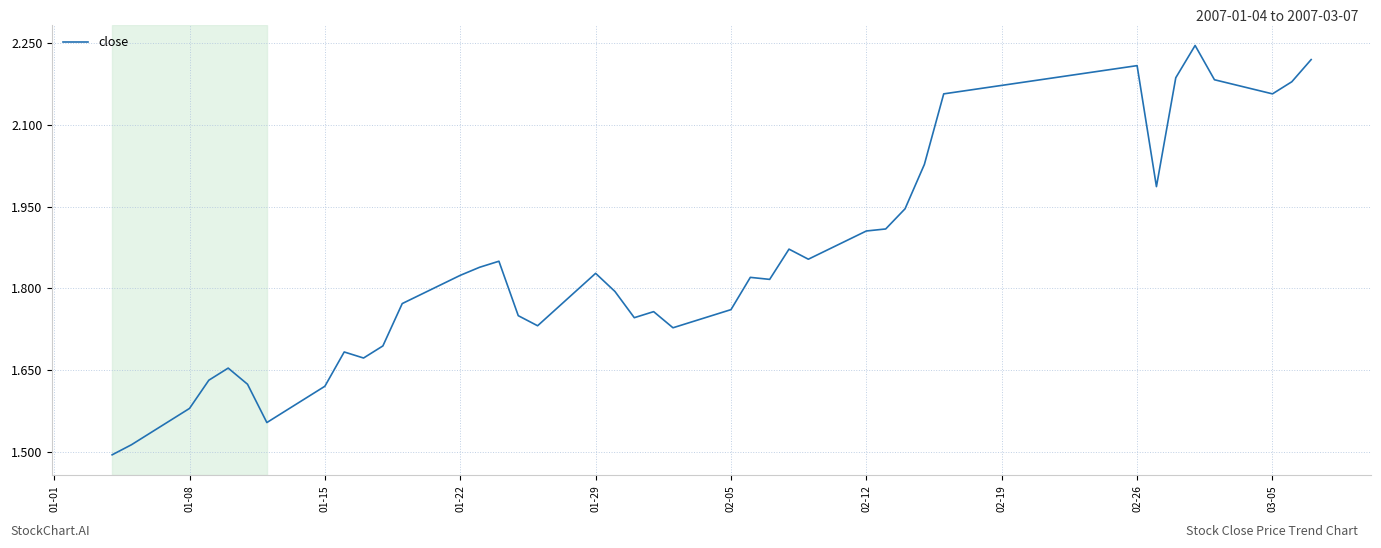

What is the difference between the maximum and minimum values?

0.7